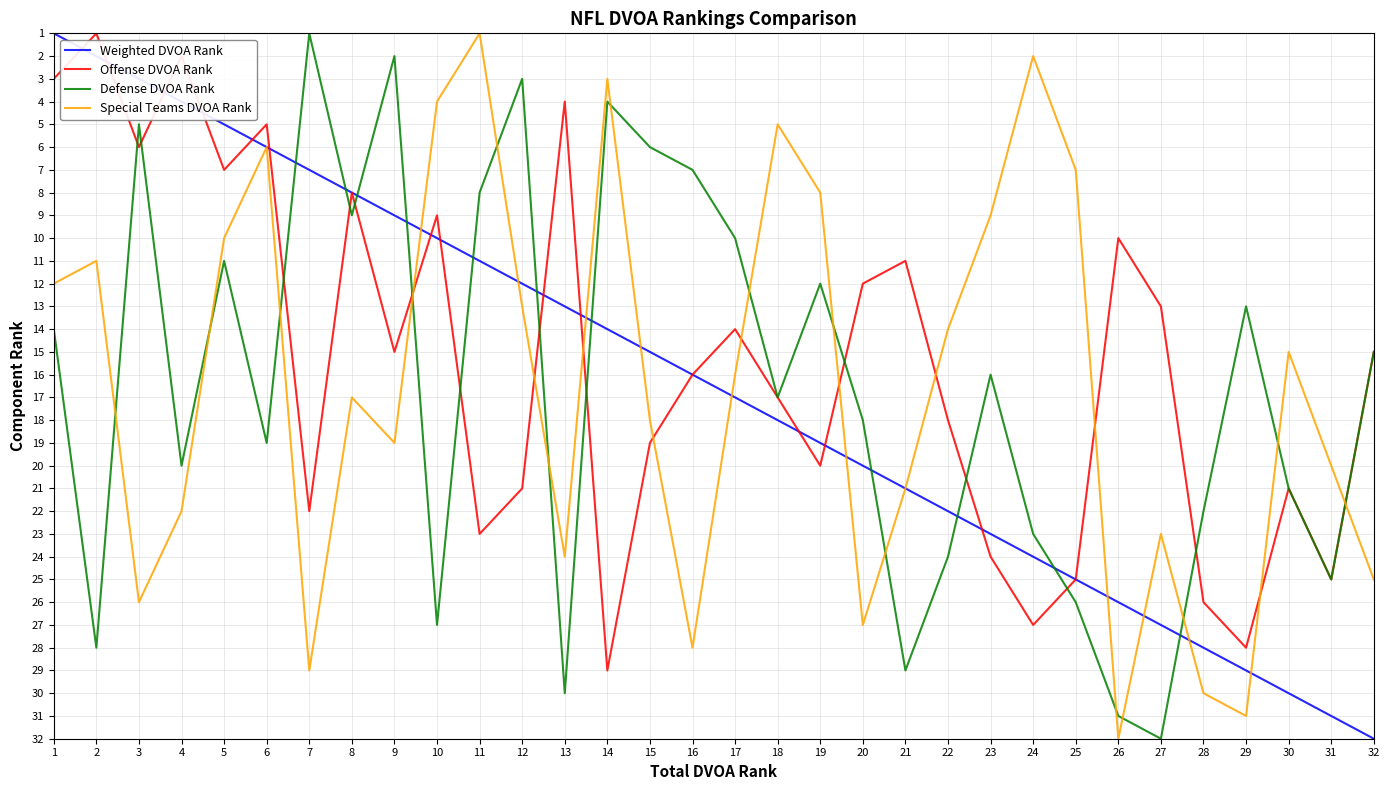

Which series changed the most between 1 and 12?

Offense DVOA Rank